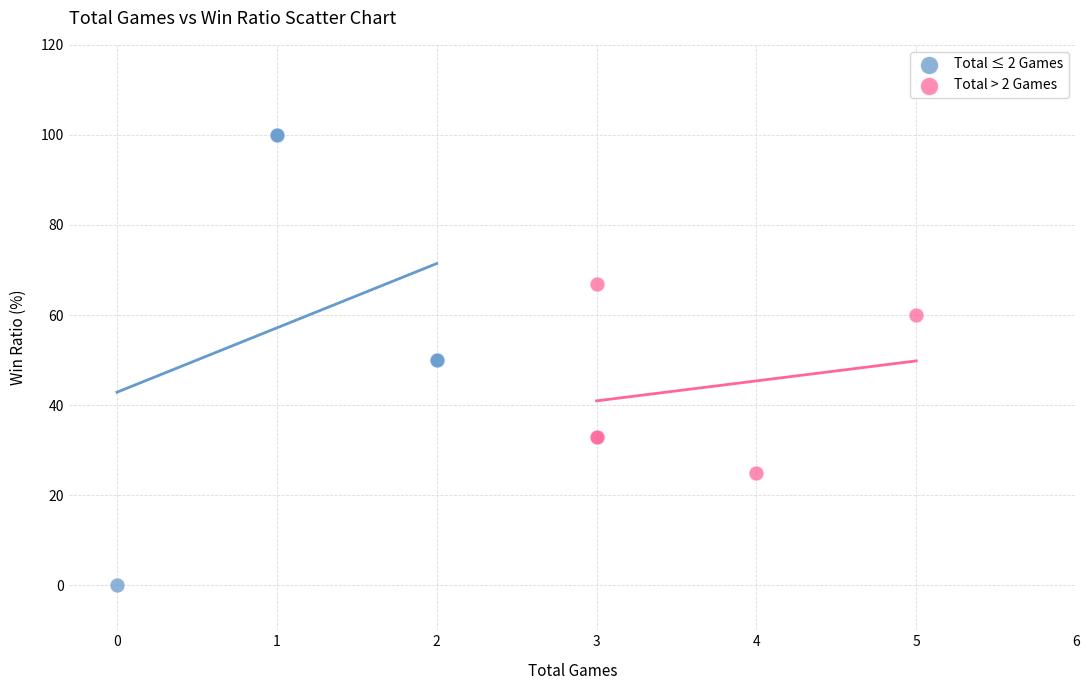

What are all the series names shown in the legend?

Total ≤ 2 Games, Total > 2 Games